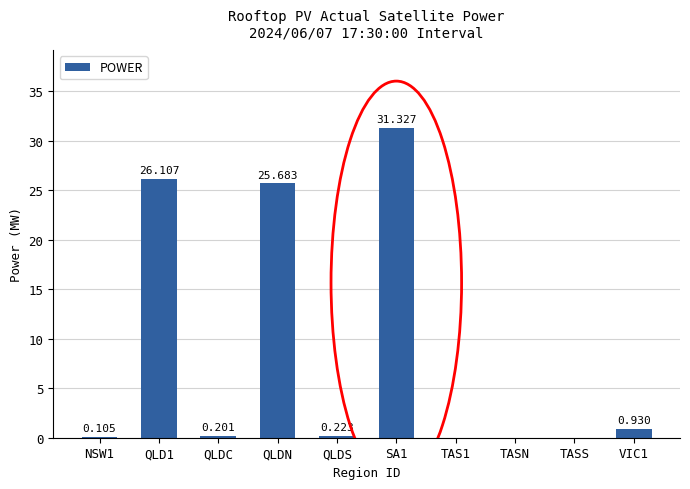

What is the greatest value displayed?

31.3